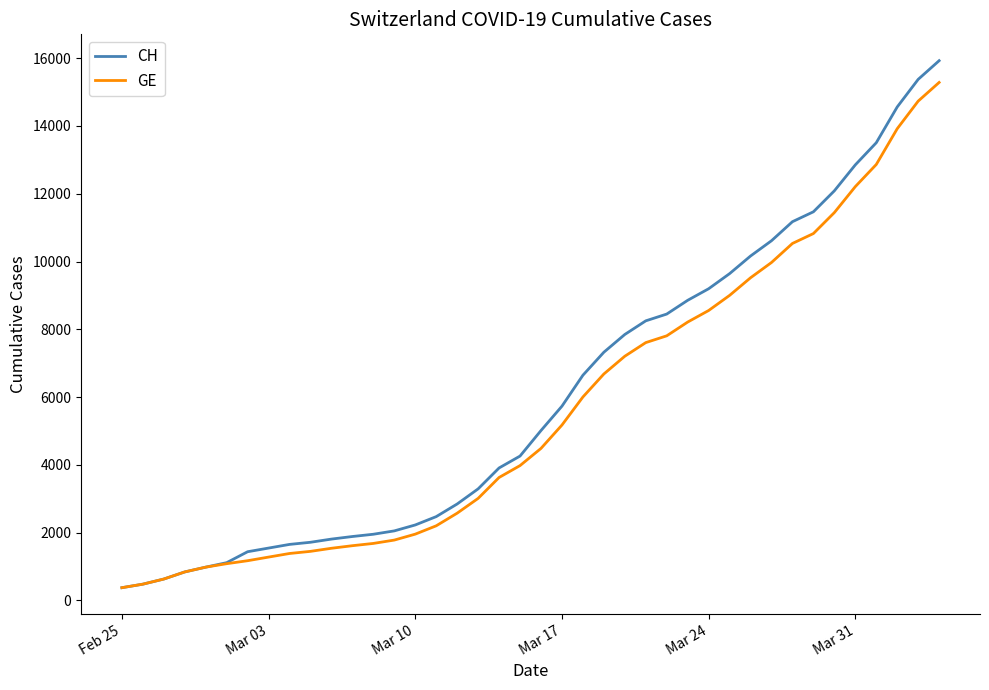

Does the chart display data point markers on the line(s)?

No